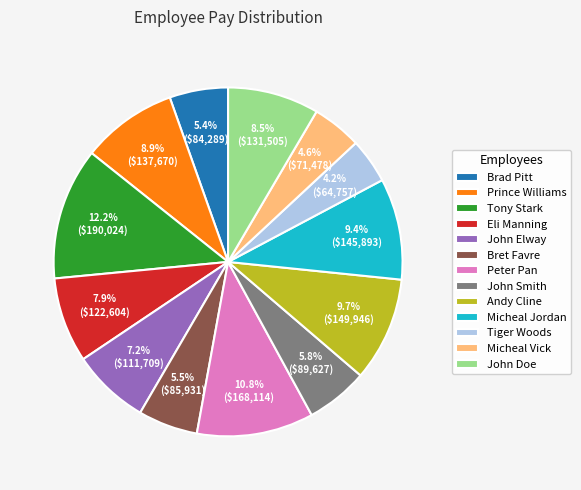

How much of the chart is everything except John Doe?

91.5%